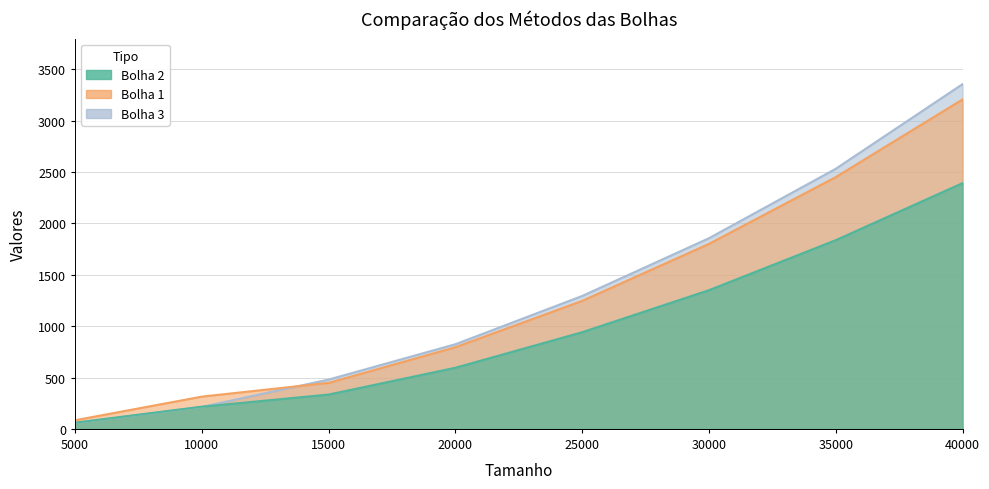

What is the value of the Bolha 3 point at the 8th from the left?

3356